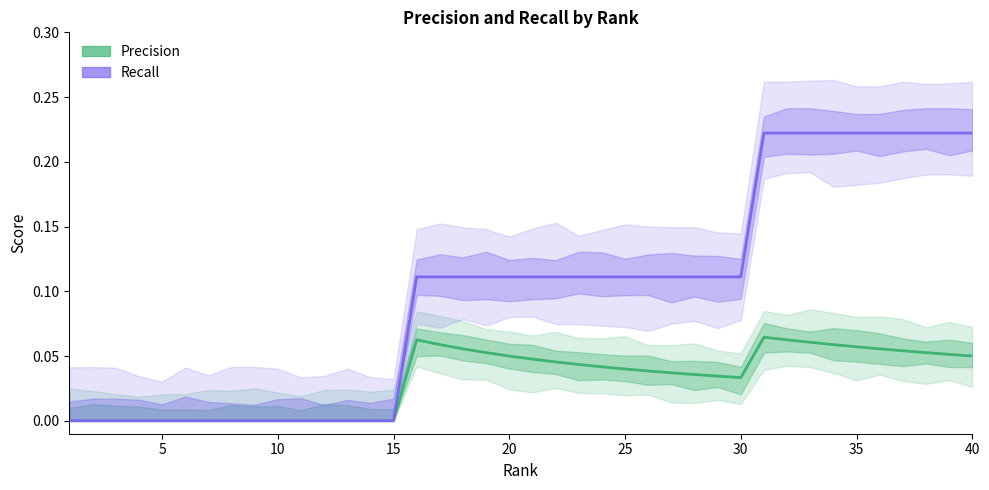

Reading right to left, extract all data points from this chart.

Precision: 0.1	0.1	0.1	0.1	0.1	0.1	0.1	0.1	0.1	0.1	0.0	0.0	0.0	0.0	0.0	0.0	0.0	0.0	0.0	0.0	0.1	0.1	0.1	0.1	0.1	0.0	0.0	0.0	0.0	0.0	0.0	0.0	0.0	0.0	0.0	0.0	0.0	0.0	0.0	0.0
Recall: 0.2	0.2	0.2	0.2	0.2	0.2	0.2	0.2	0.2	0.2	0.1	0.1	0.1	0.1	0.1	0.1	0.1	0.1	0.1	0.1	0.1	0.1	0.1	0.1	0.1	0.0	0.0	0.0	0.0	0.0	0.0	0.0	0.0	0.0	0.0	0.0	0.0	0.0	0.0	0.0